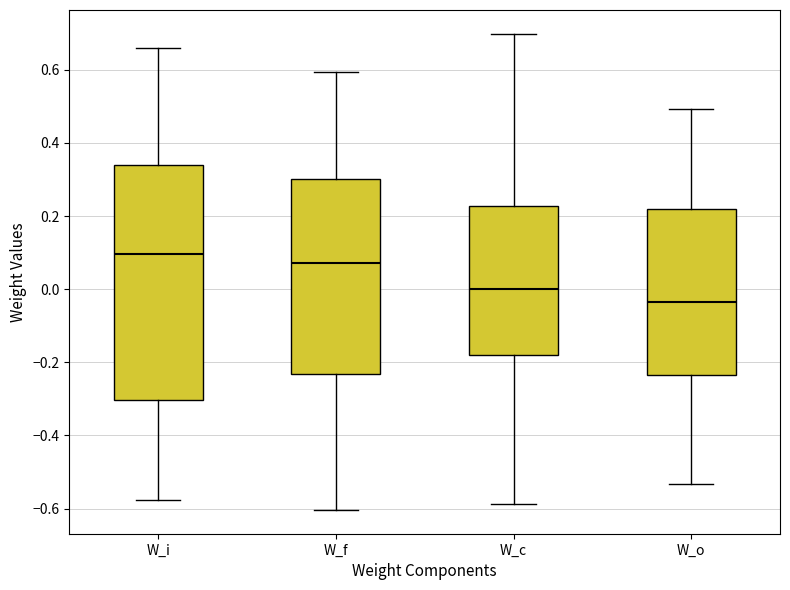

Which box has the highest median line?

W_i